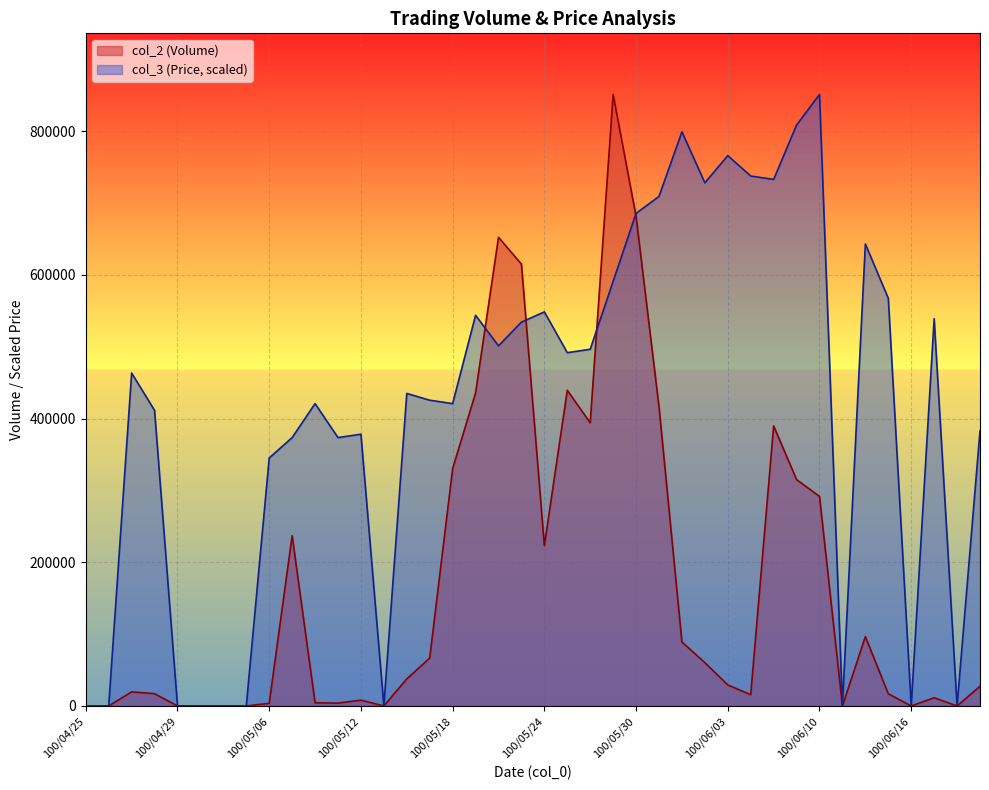

How many data points does each series have?

40